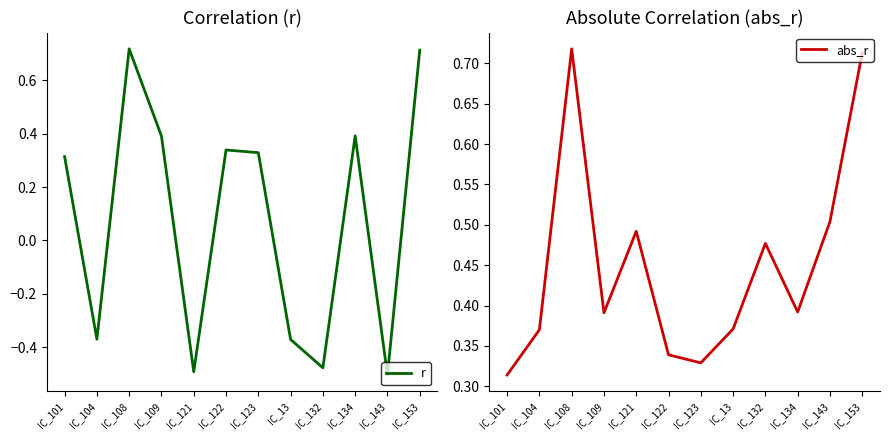

Does the chart have visible grid lines?

No